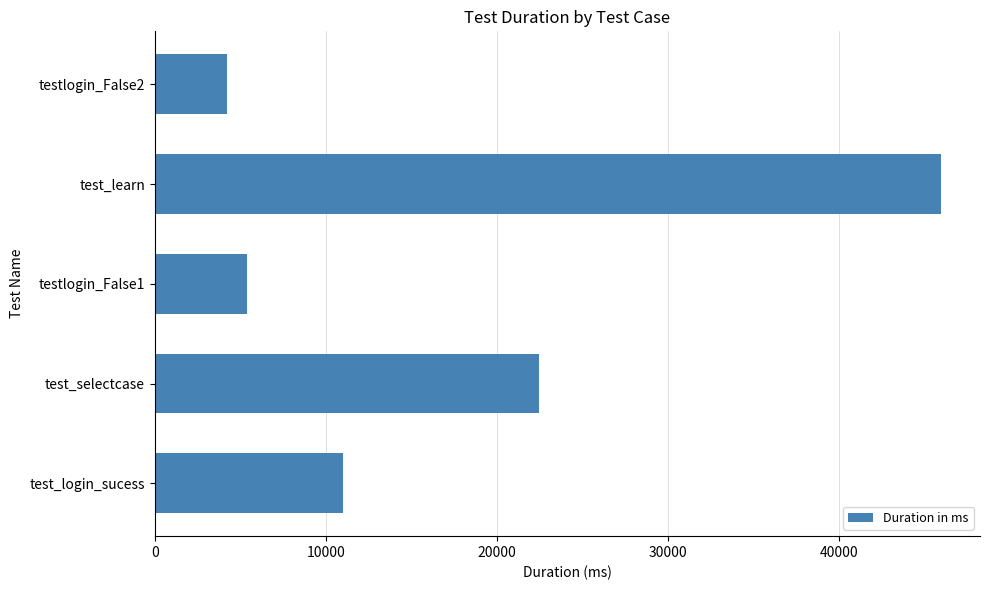

Rank the categories by value from highest to lowest.

test_learn, test_selectcase, test_login_sucess, testlogin_False1, testlogin_False2